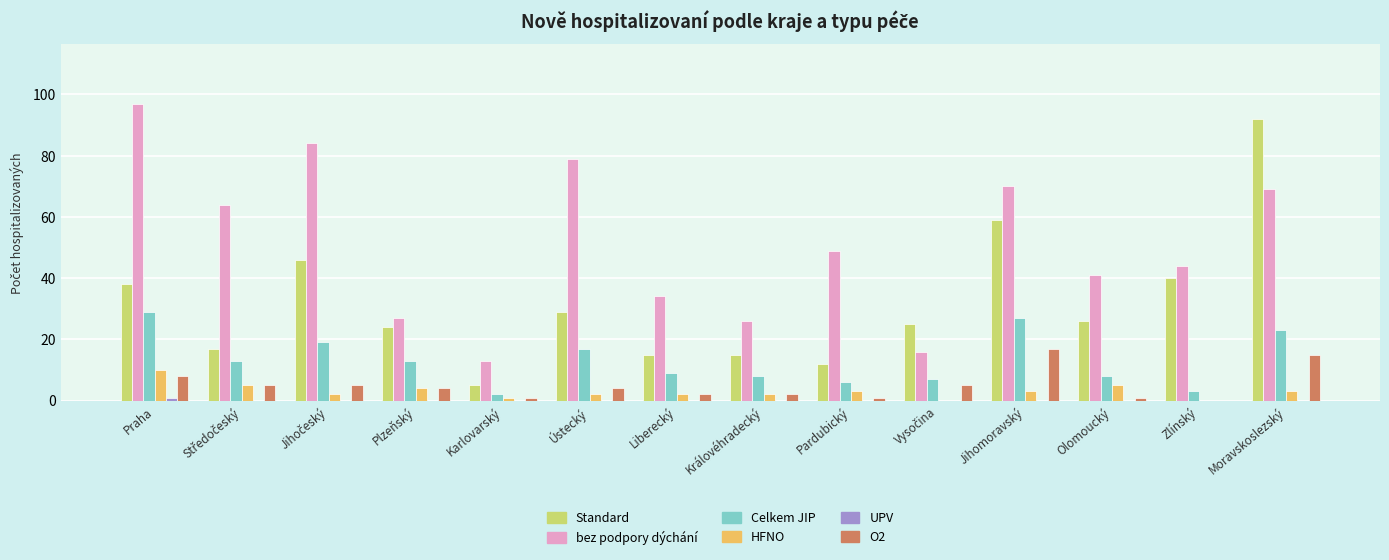

What is the maximum value shown in the chart?

97